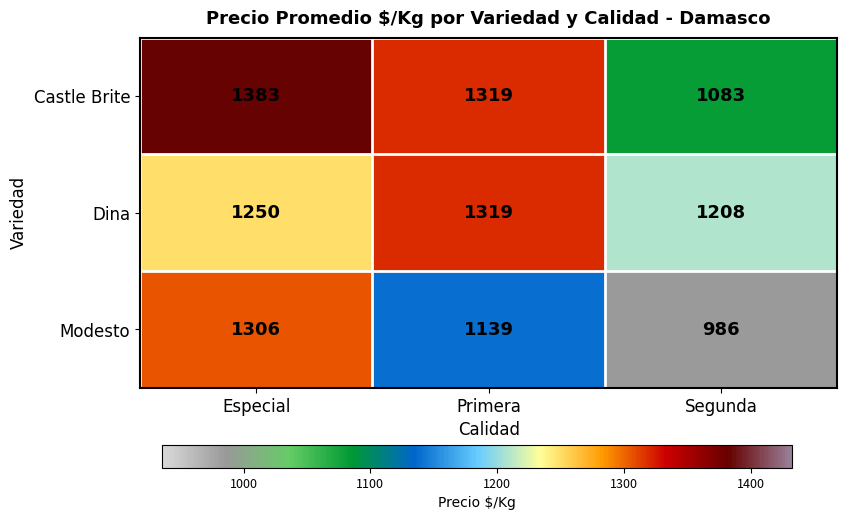

At which label does Modesto first exceed 1139?

Especial